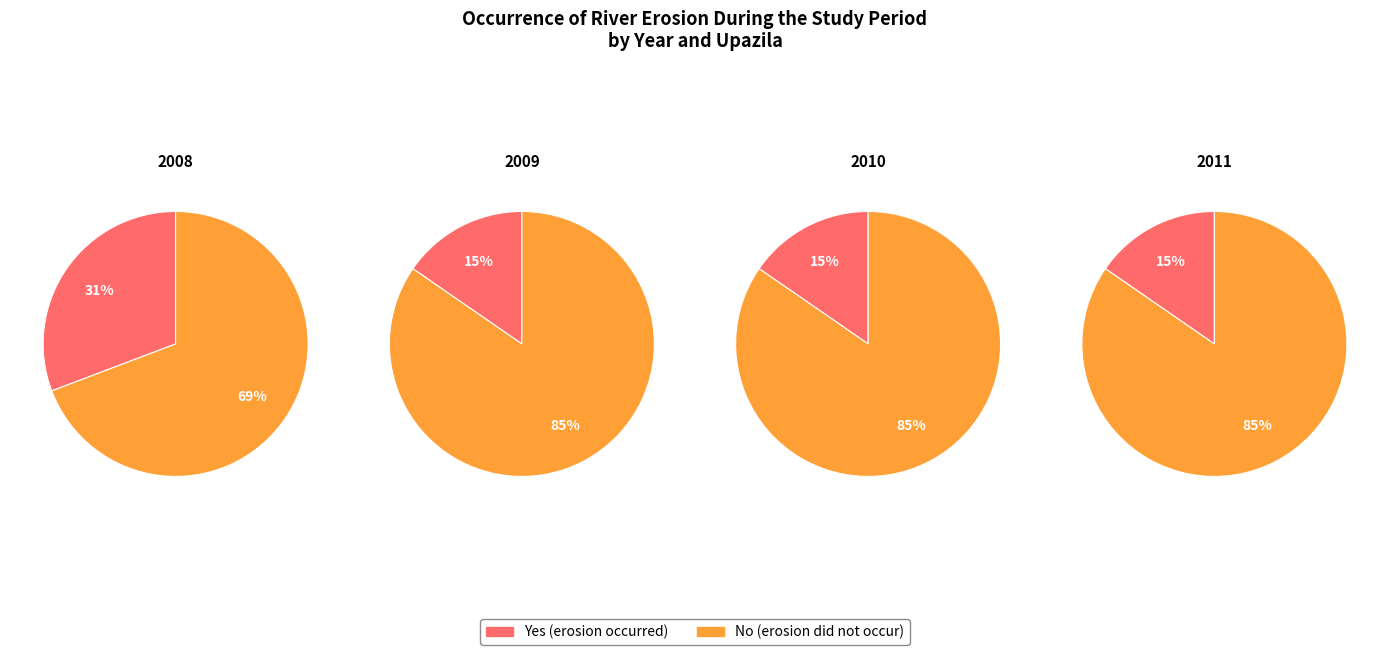

How many segments does this pie chart have?

2